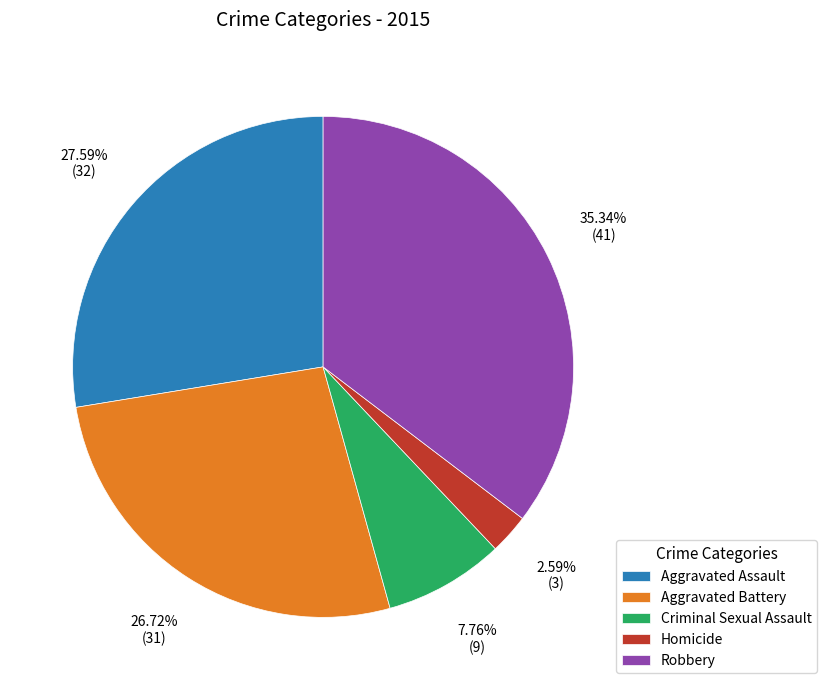

True or false: Aggravated Battery accounts for 27% of the total.

True